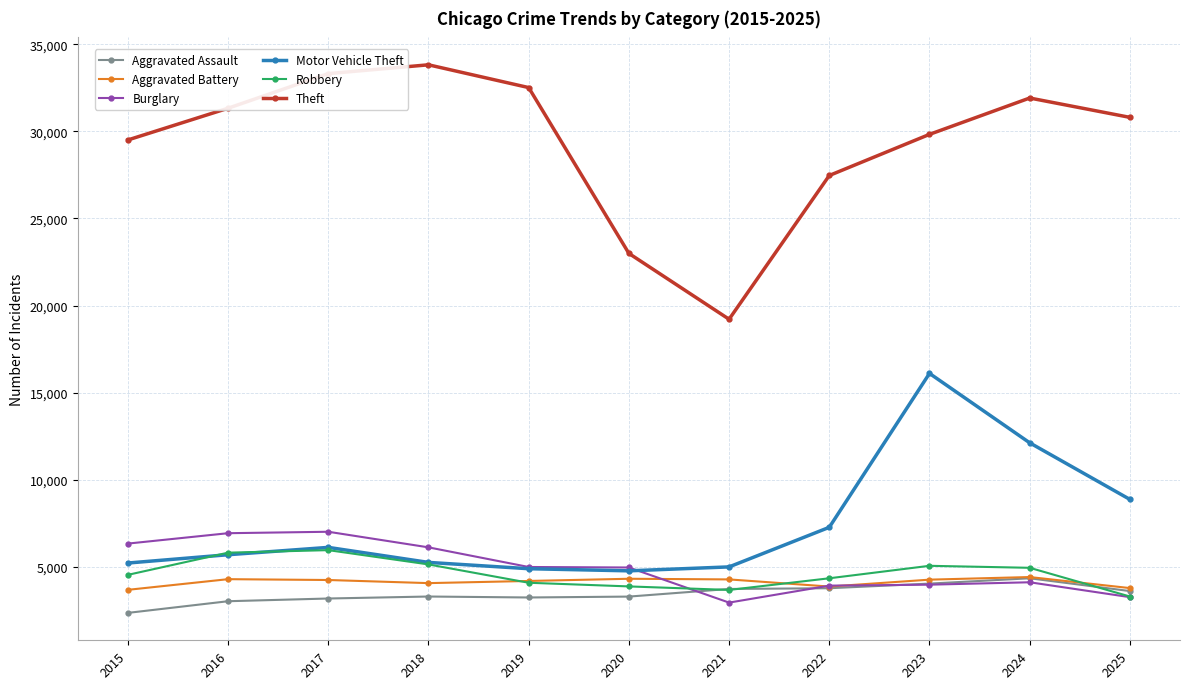

What is the value of the Aggravated Battery point at the 6th from the left?

4317